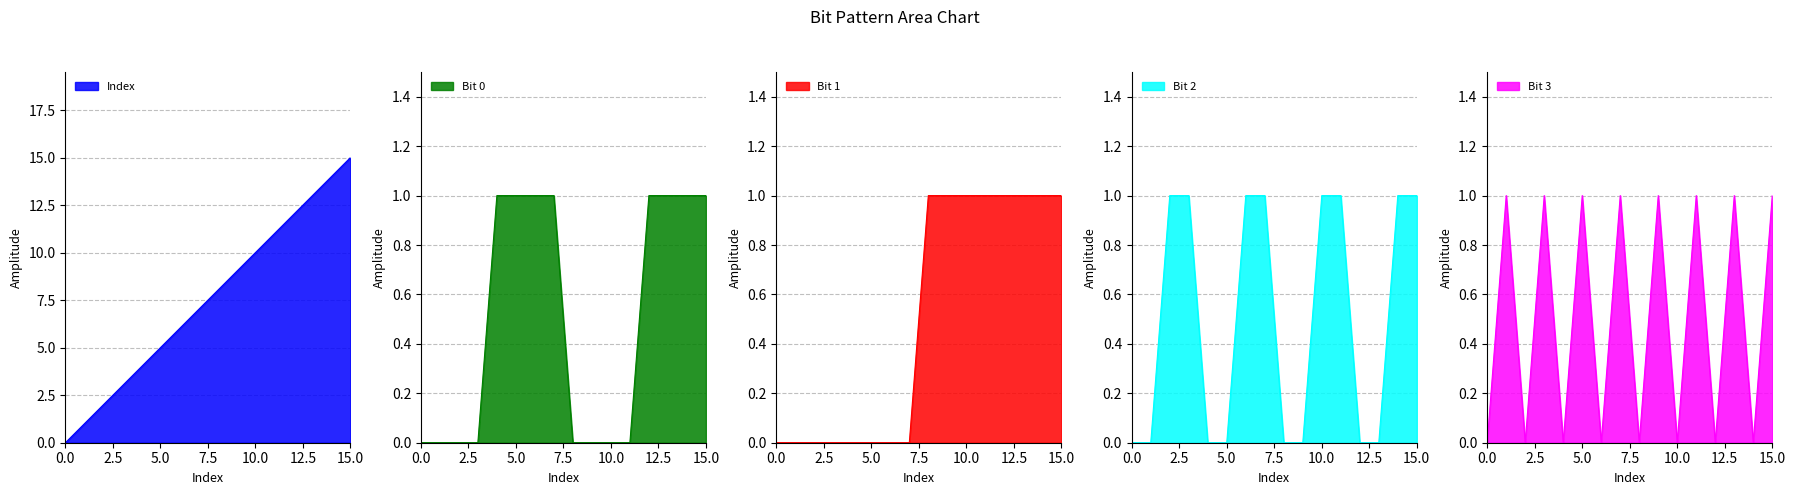

What is the spread (max minus min) of values at 2?

2